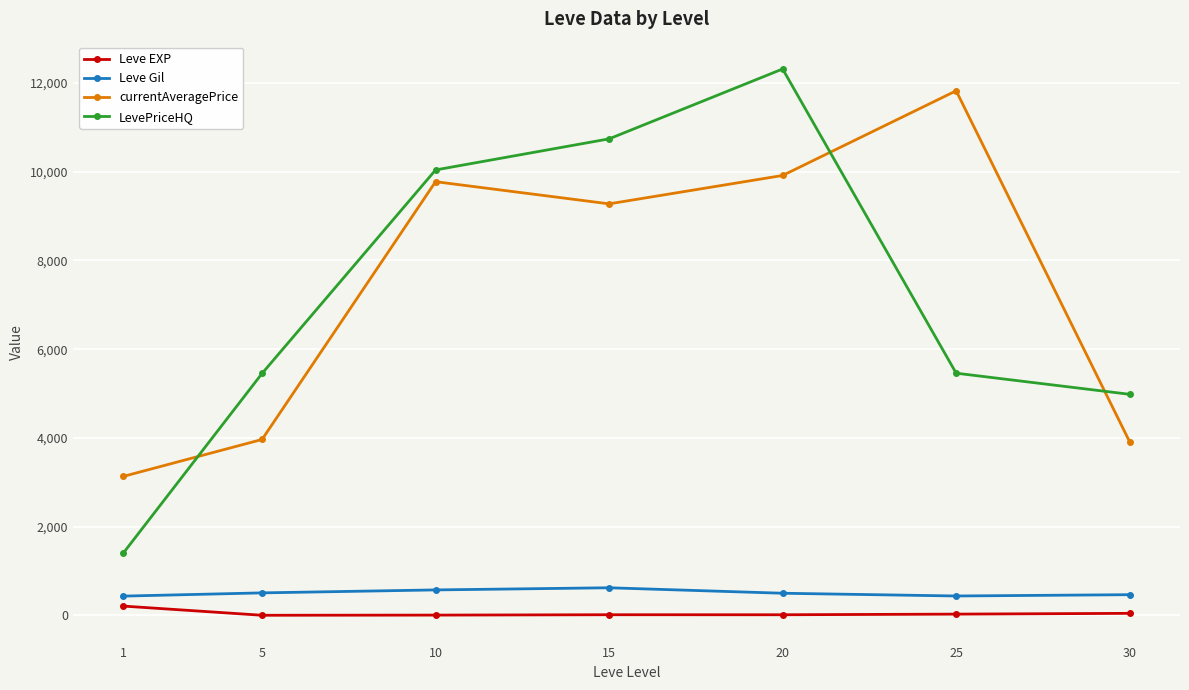

Is this an area chart (filled region under the line)?

No